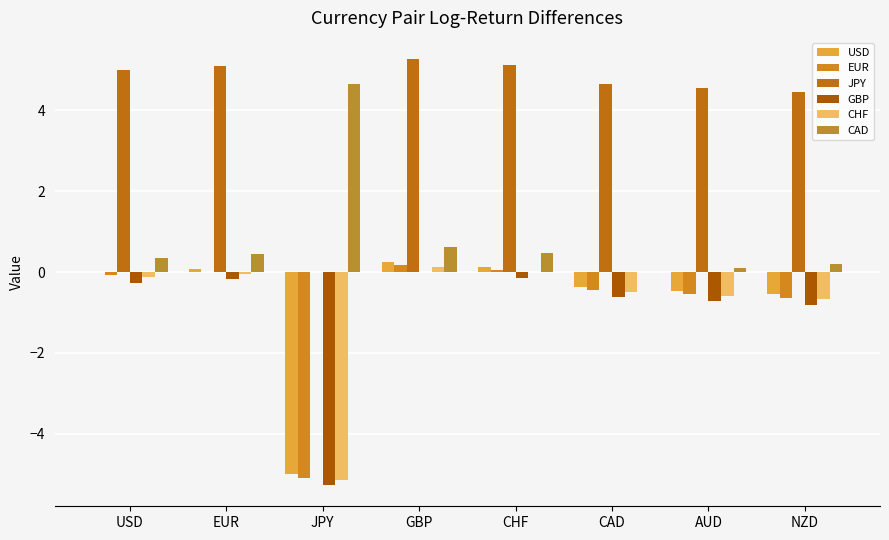

What is the label of the 8th bar from the right?

USD